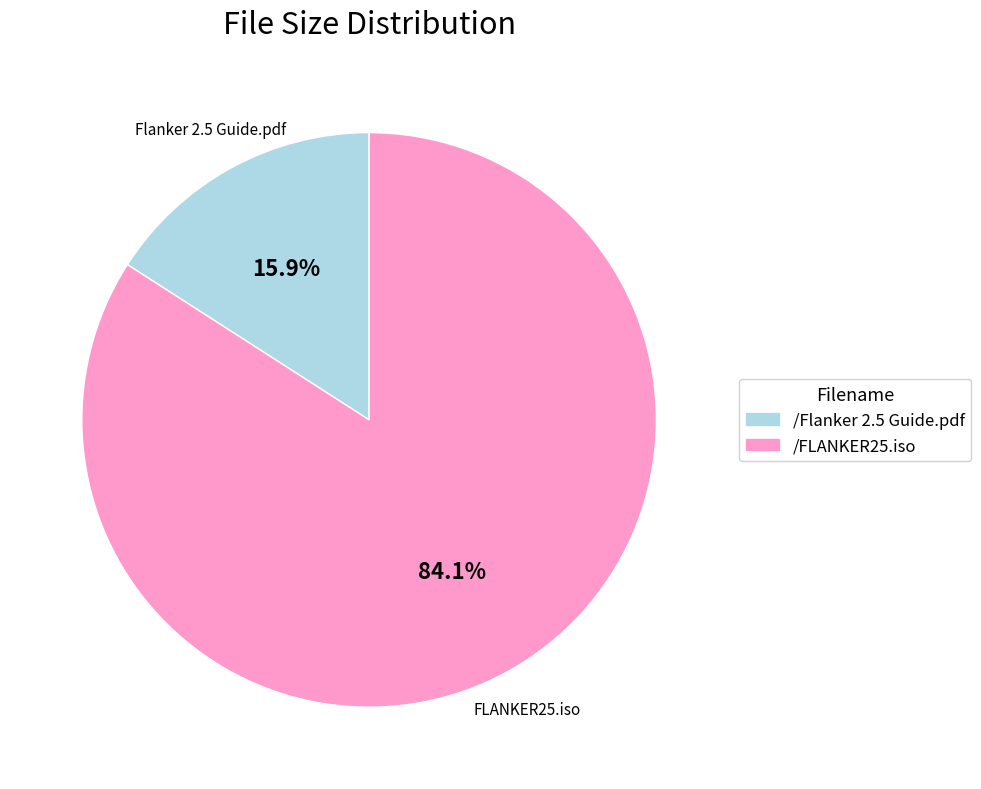

What is the majority slice?

/FLANKER25.iso